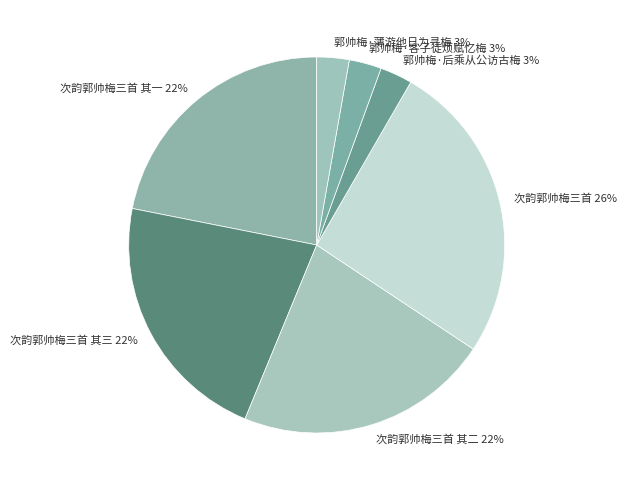

What is the ratio of the value at 郭帅梅·薄游他日为寻梅 to the value at 郭帅梅·后乘从公访古梅?

1.0